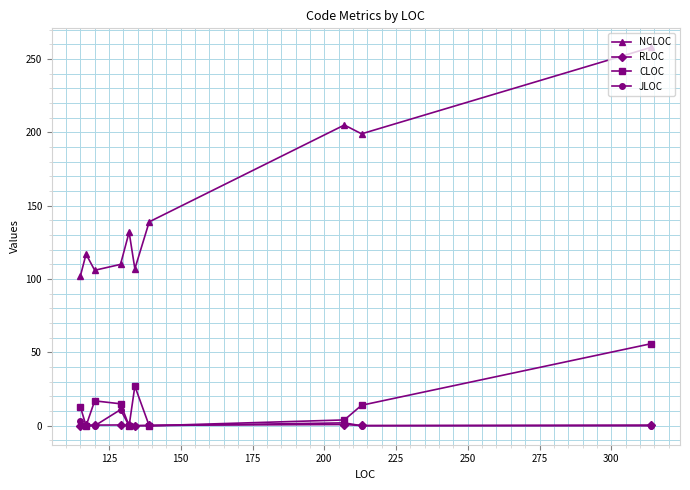

Which series has the largest total across all categories?

NCLOC